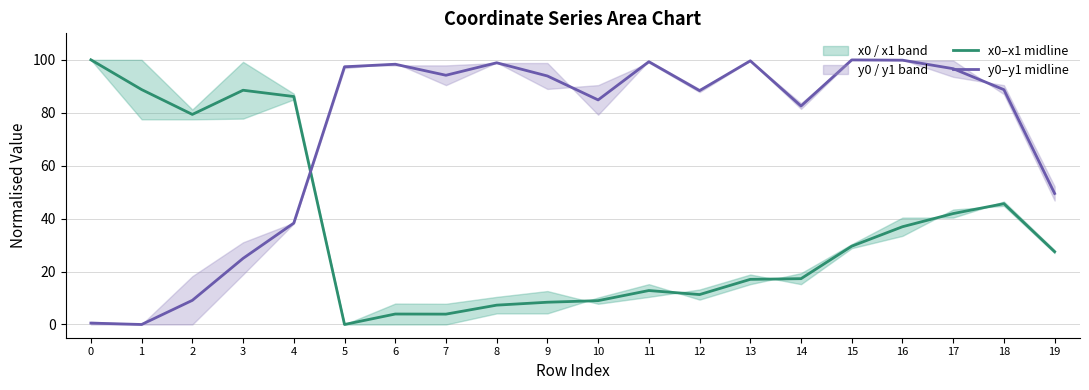

Which series has the widest spread of values?

x0–x1 midline